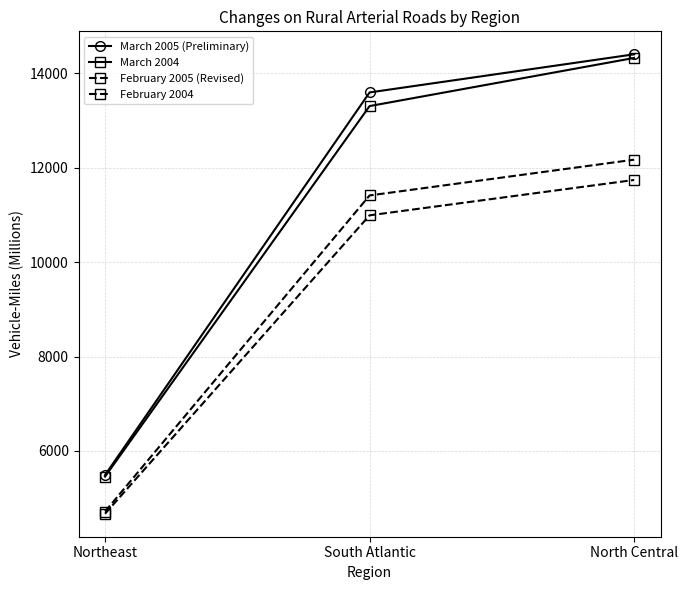

How many series are shown in this chart?

4